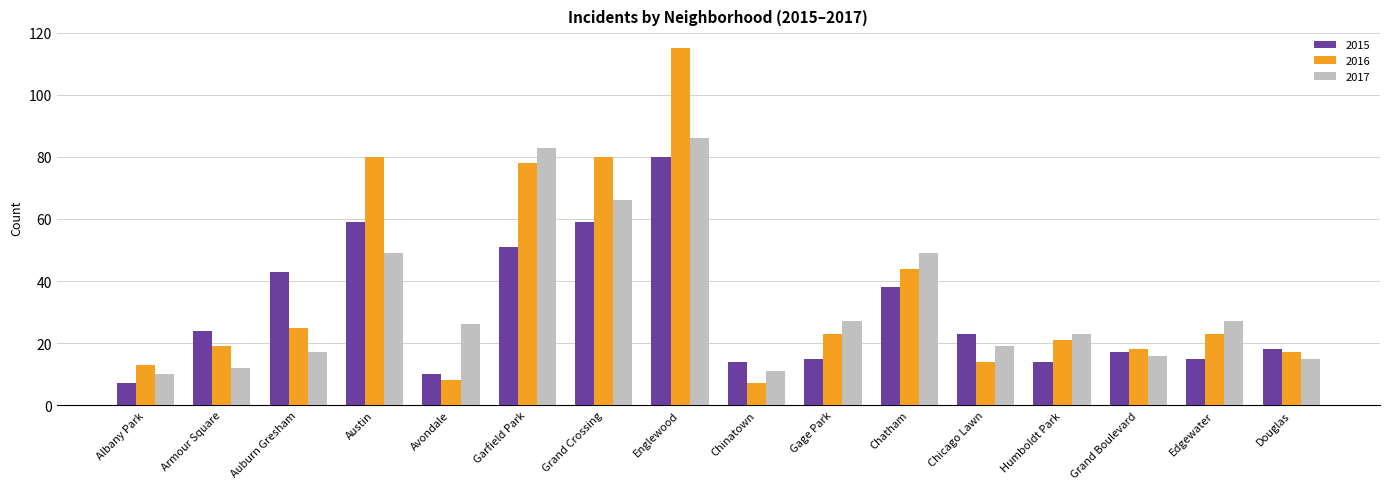

List the series in order of their overall mean, highest first.

2016, 2017, 2015